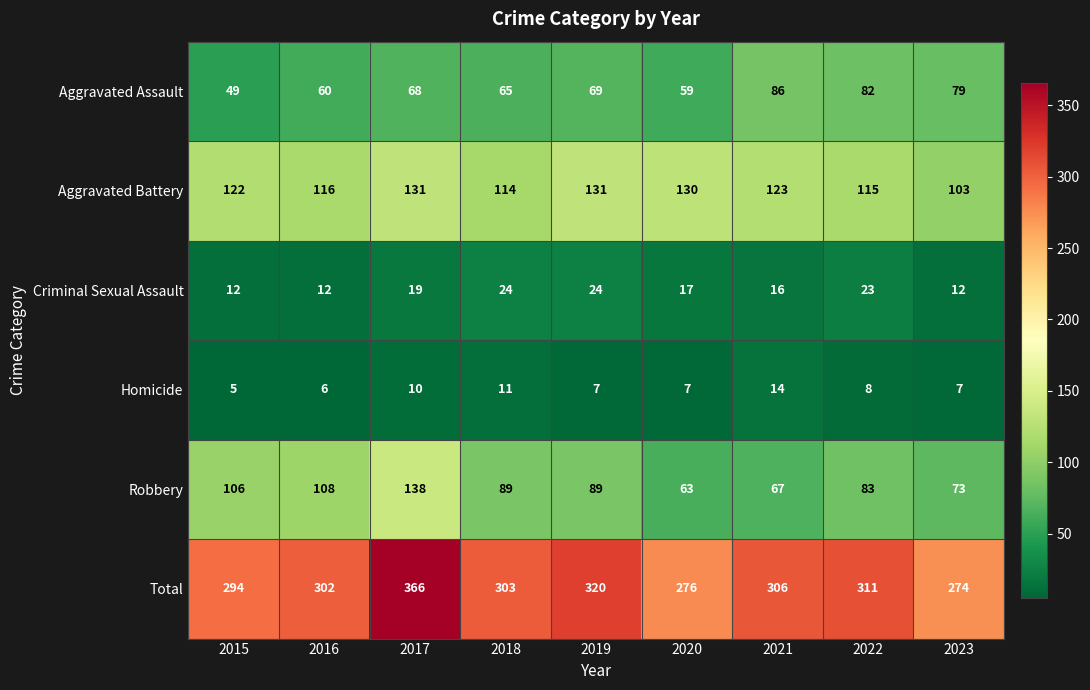

Which series has the widest spread of values?

Total